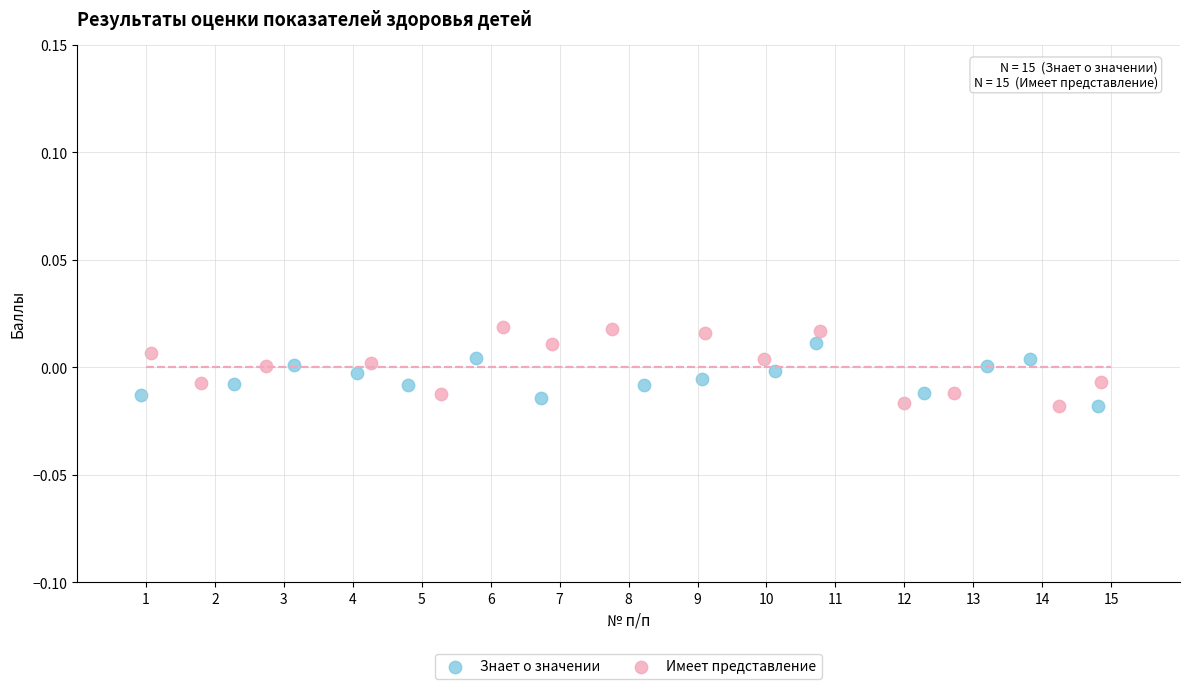

Which series has the largest Y range (max minus min)?

Имеет представление